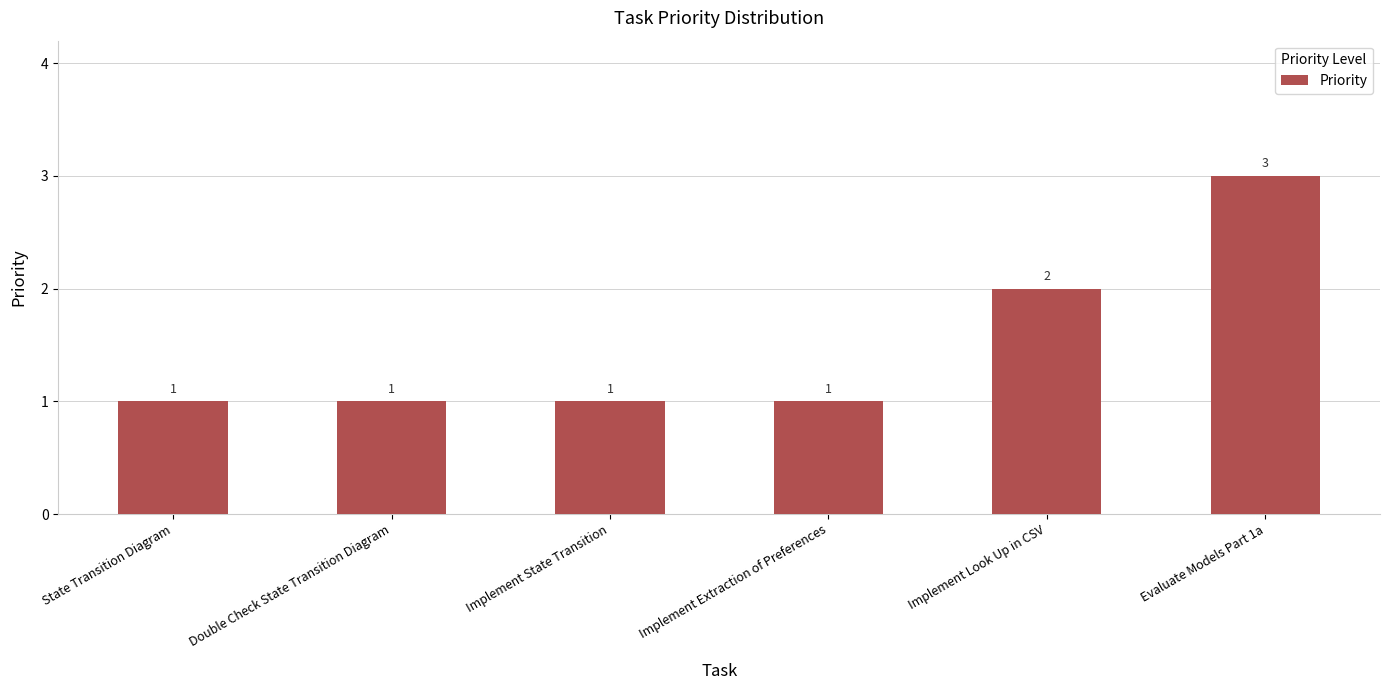

What is the difference between the maximum and minimum values?

2